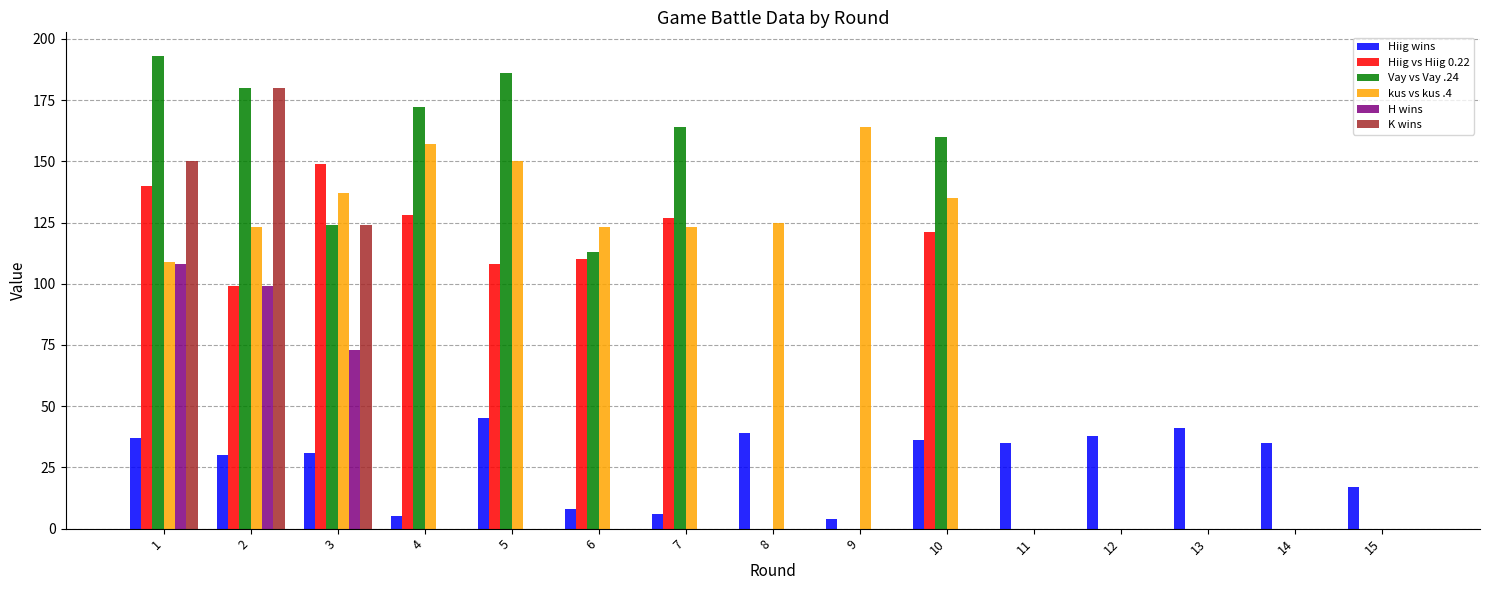

True or false: H wins has a value of 0 at 15.

True